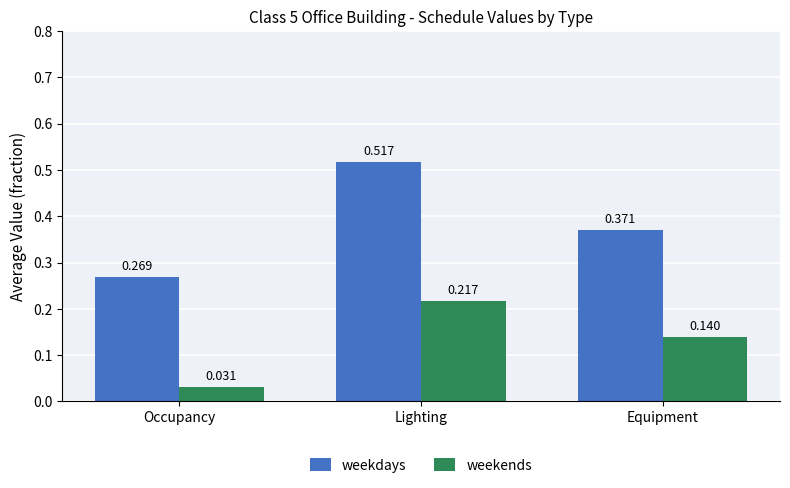

Which series has the widest spread of values?

weekdays